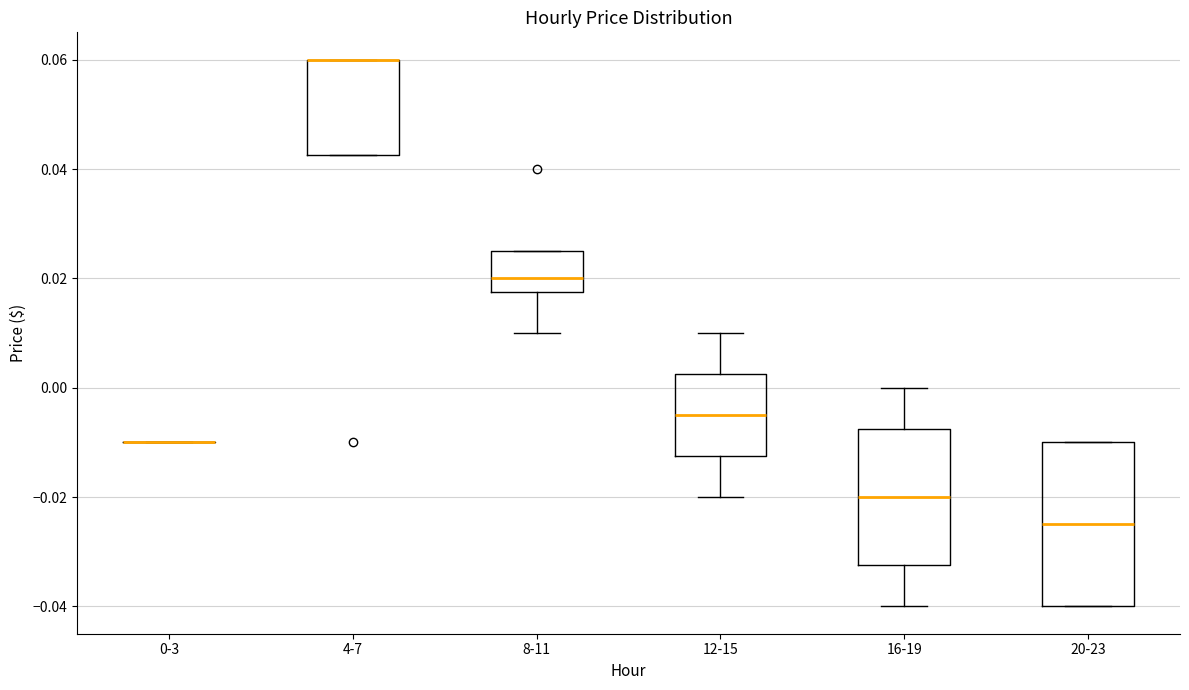

Where does the lower whisker of the box for 8-11 end on the y-axis? The values are not printed on the chart, so give them approximately, as read against the axis.

0.010